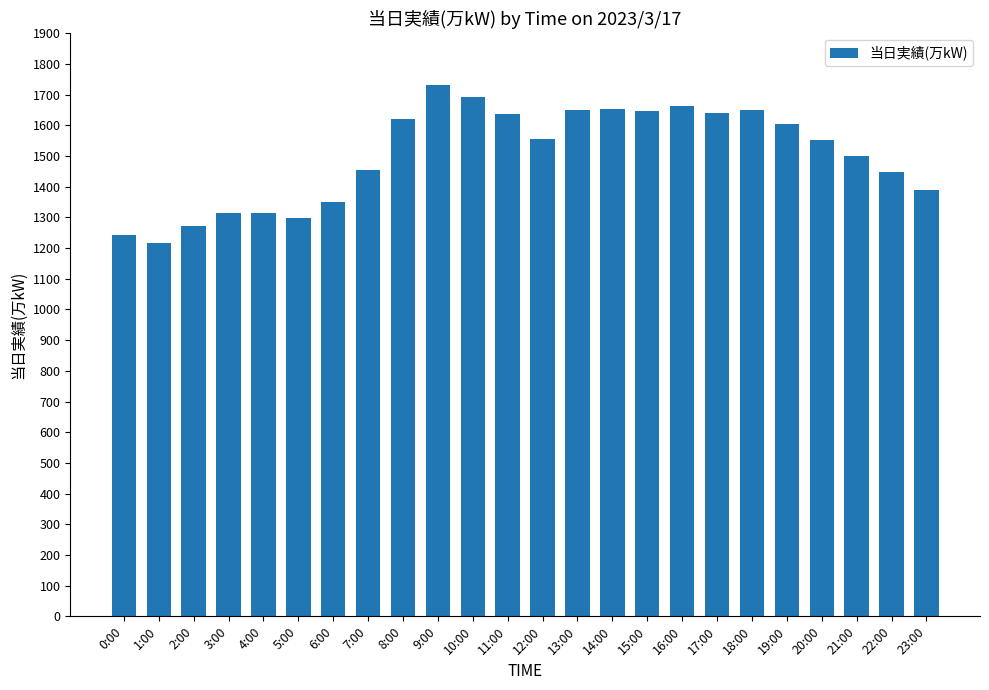

Is it true that the value at 4:00 is 1314?

True